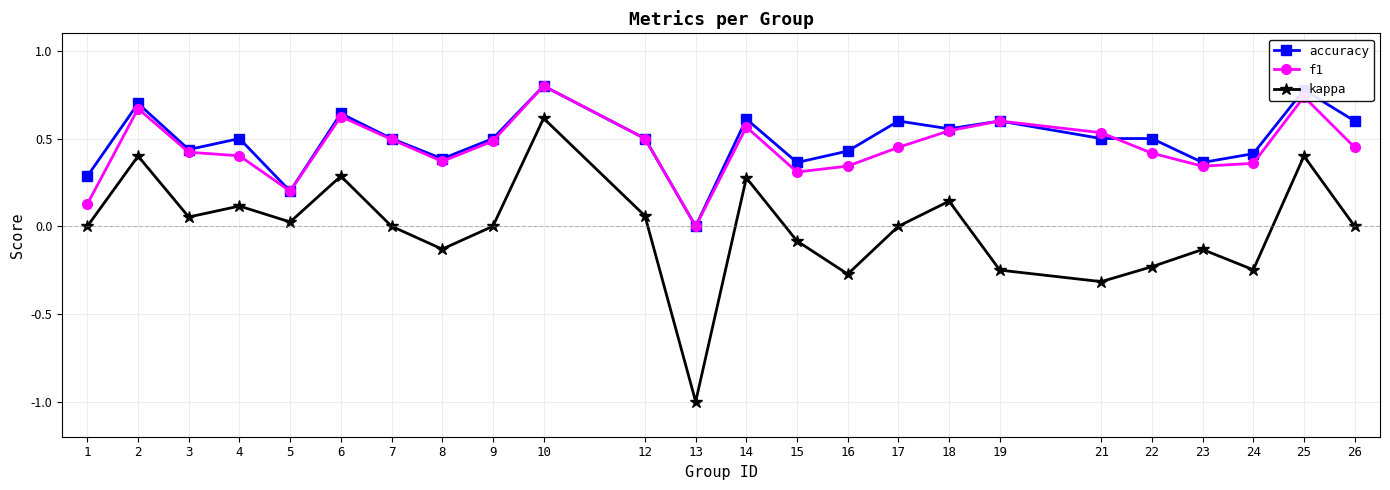

At which category does accuracy reach its first local valley?

3